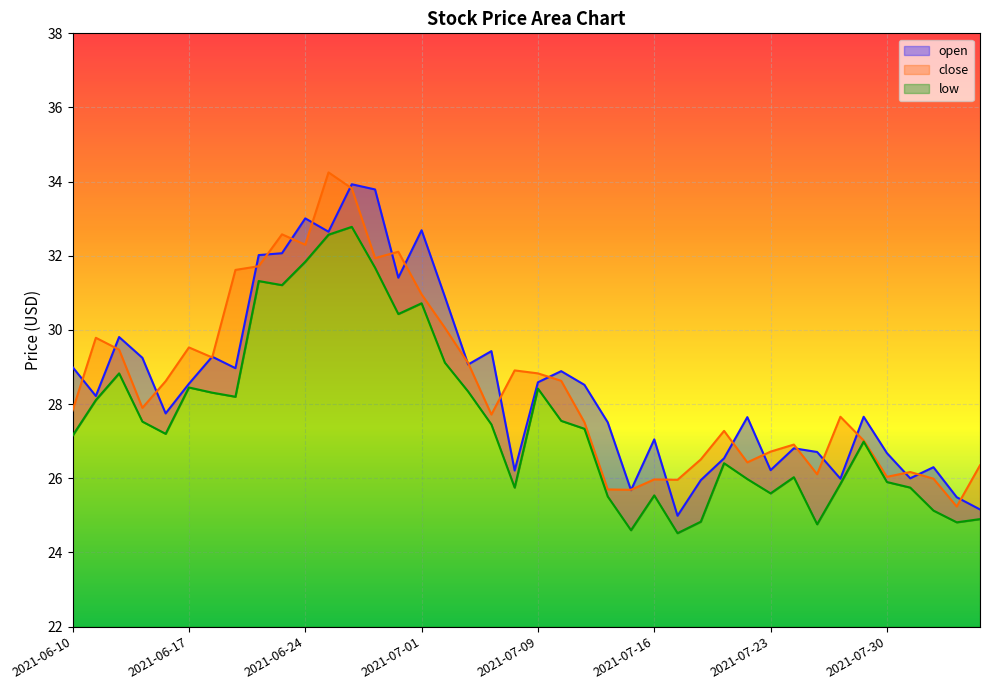

True or false: close has a value of 12.0 at 2021-06-21.

False